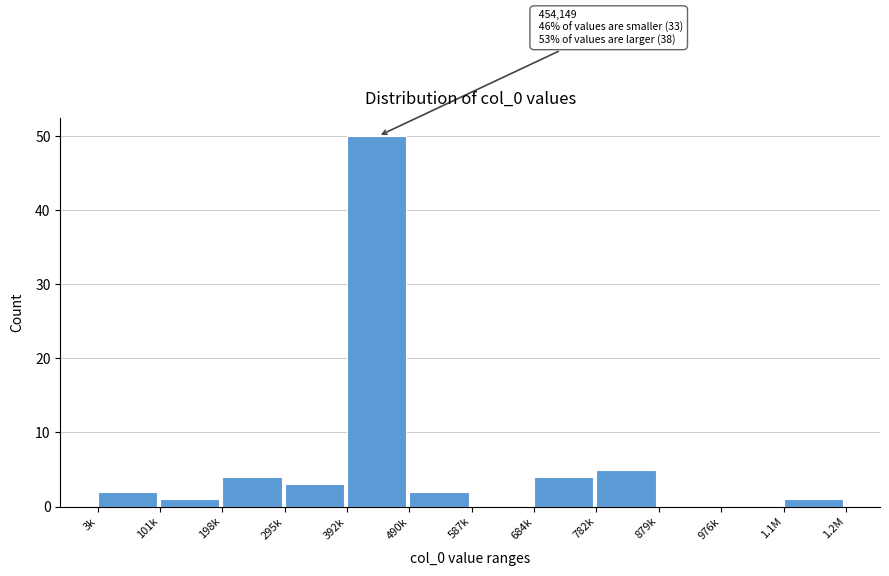

Reading right to left, extract all data points from this chart.

1.1M=1	976k=0	879k=0	782k=5	684k=4	587k=0	490k=2	392k=50	295k=3	198k=4	101k=1	3k=2